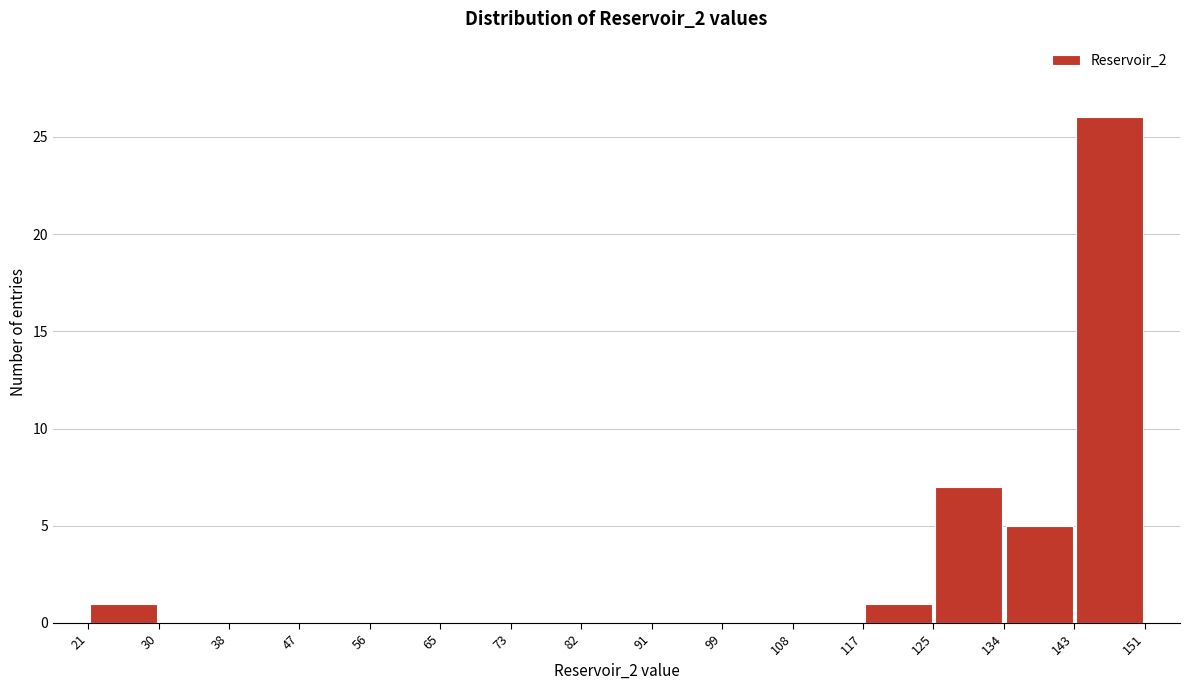

Reading left to right, transcribe this chart: for each bar, give the range it covers on the x-axis and its height. The values are not printed on the chart, so give them approximately, as read against the axis.

21 to 30: 1
30 to 38: 0
38 to 47: 0
47 to 56: 0
56 to 65: 0
65 to 73: 0
73 to 82: 0
82 to 91: 0
91 to 99: 0
99 to 108: 0
108 to 117: 0
117 to 125: 1
125 to 134: 7
134 to 143: 5
143 to 151: 26